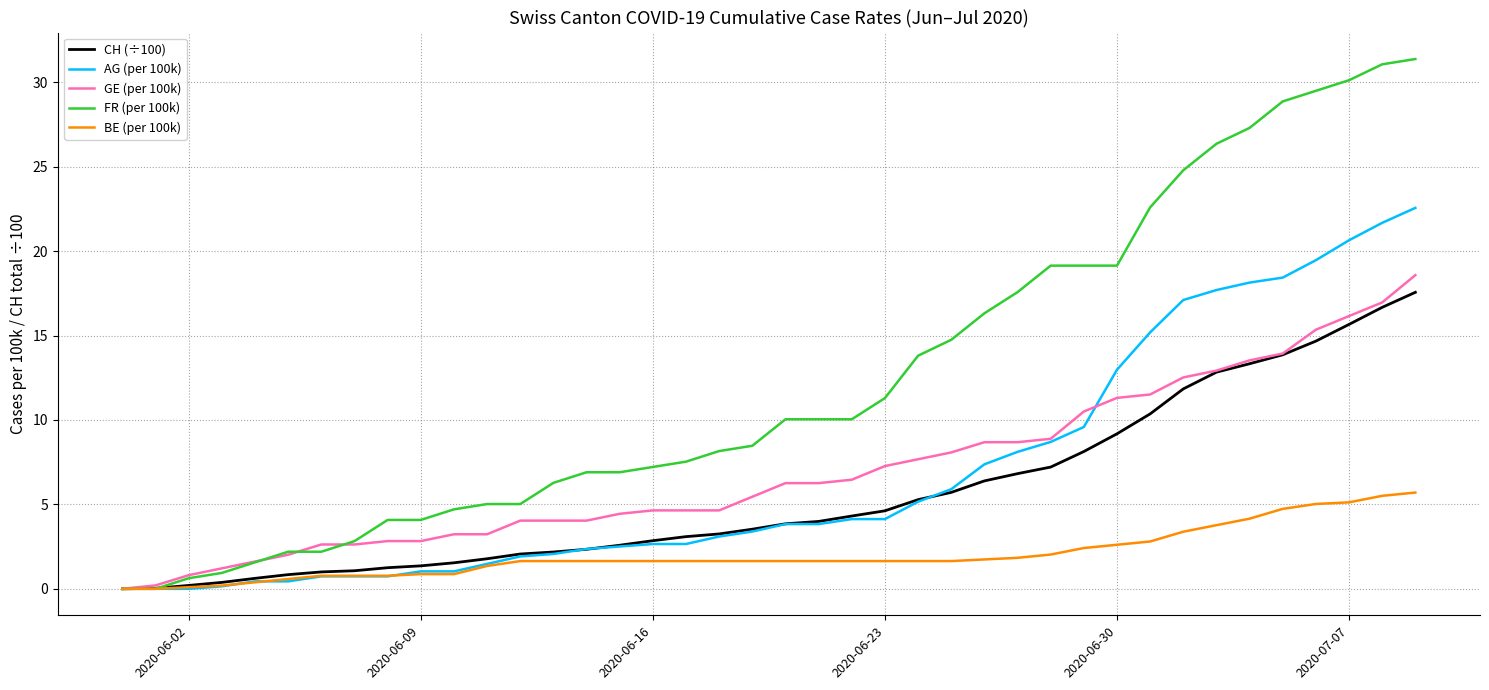

What is the greatest value displayed?

31.4